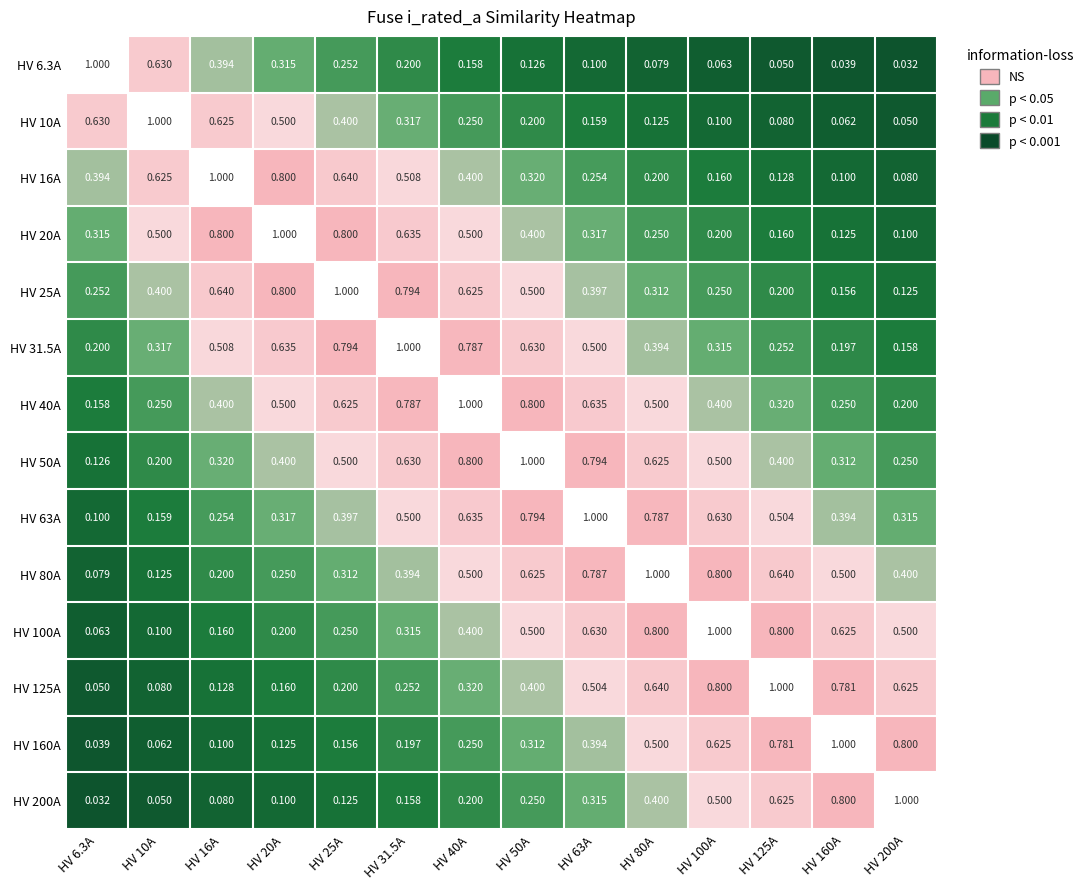

Count the number of categories in the chart.

14